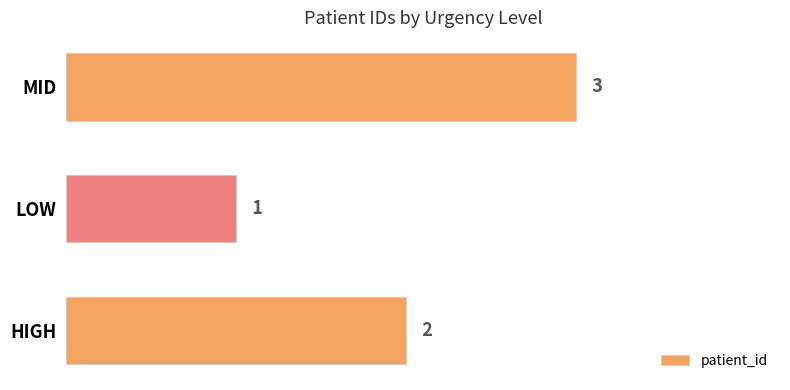

The value at LOW is 1. True or false?

True